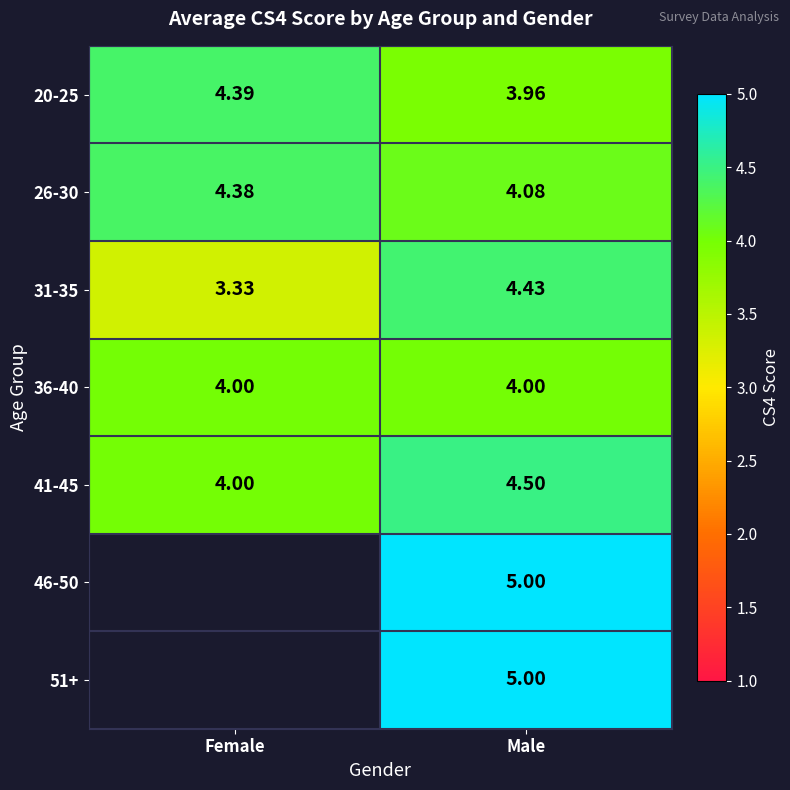

List the labels in order of 41-45 value, largest first.

Male, Female